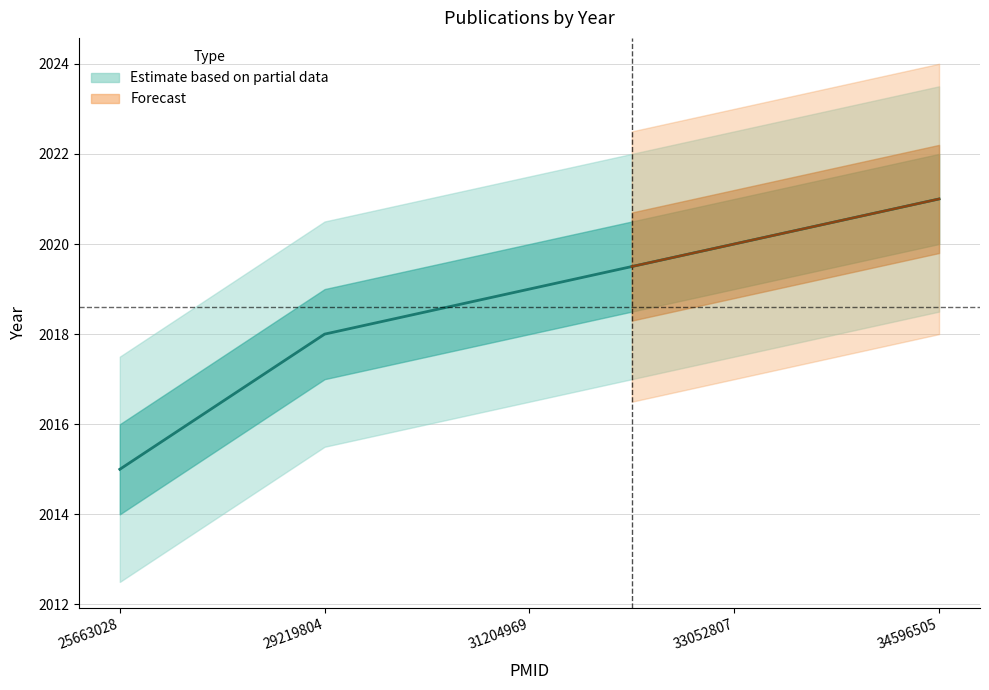

What is the sum of all values?

10093